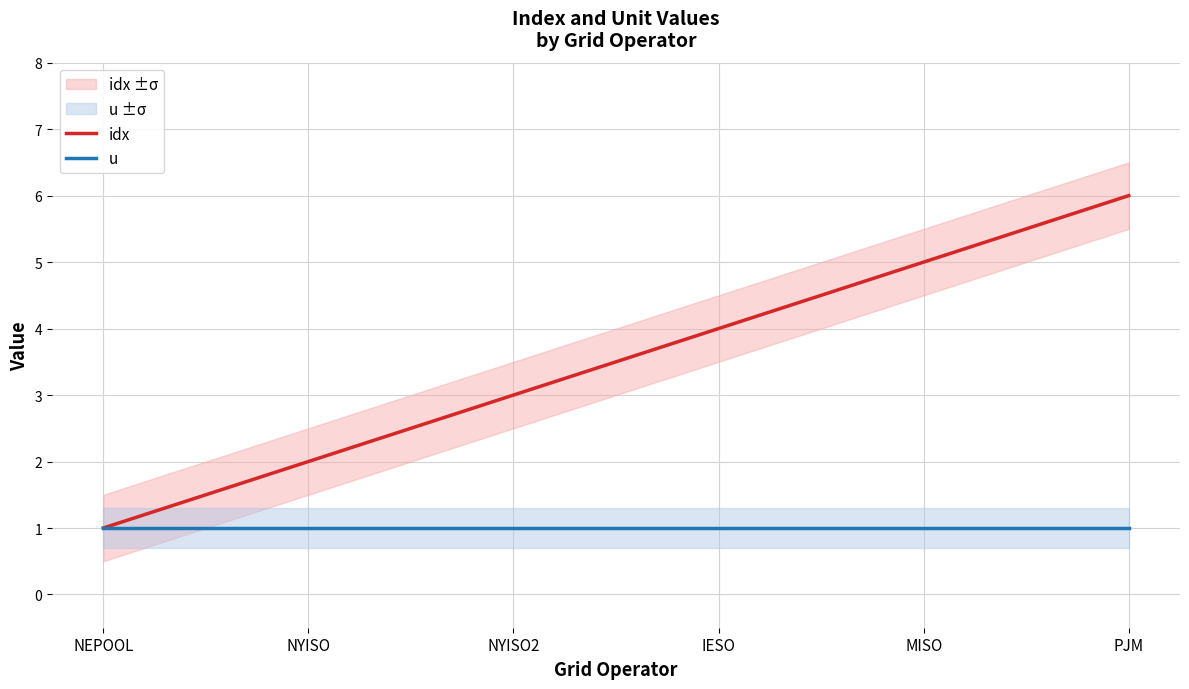

What is the difference between the second highest and minimum values in the idx series?

4